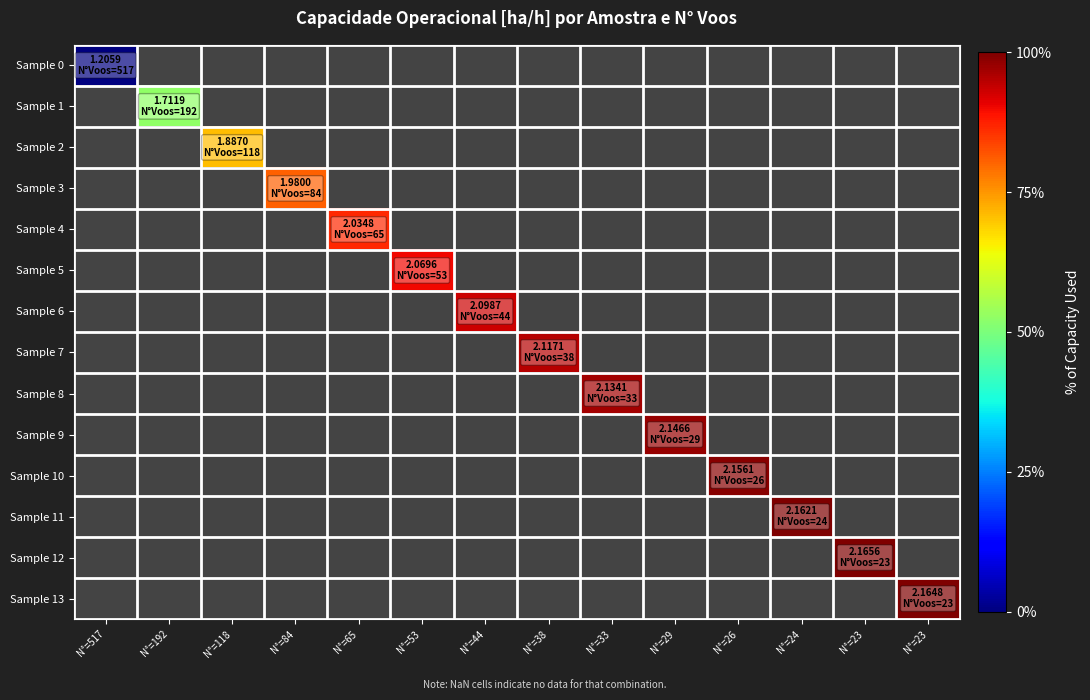

Which series has the largest range (max minus min)?

Sample 0